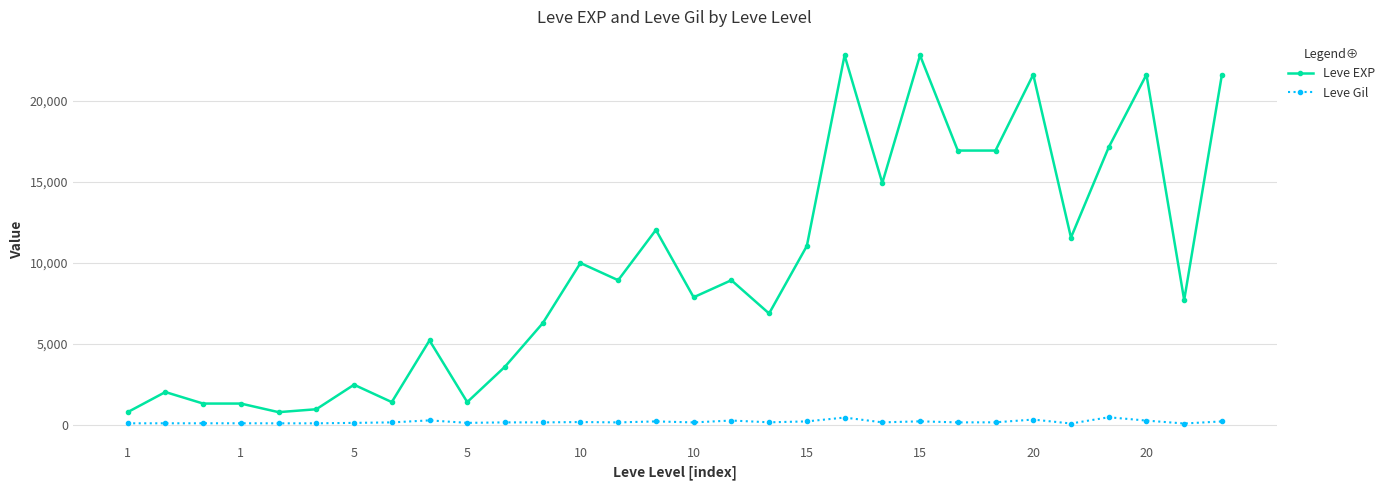

Rank the series by their average value, from lowest to highest.

Leve Gil, Leve EXP